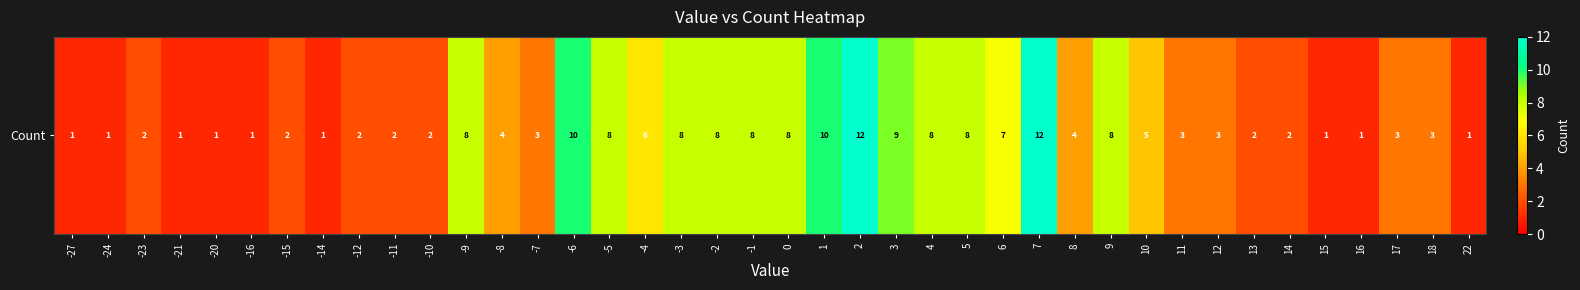

Rank the categories by value from lowest to highest.

-27, -24, -21, -20, -16, -14, 15, 16, 22, -23, -15, -12, -11, -10, 13, 14, -7, 11, 12, 17, 18, -8, 8, 10, -4, 6, -9, -5, -3, -2, -1, 0, 4, 5, 9, 3, -6, 1, 2, 7